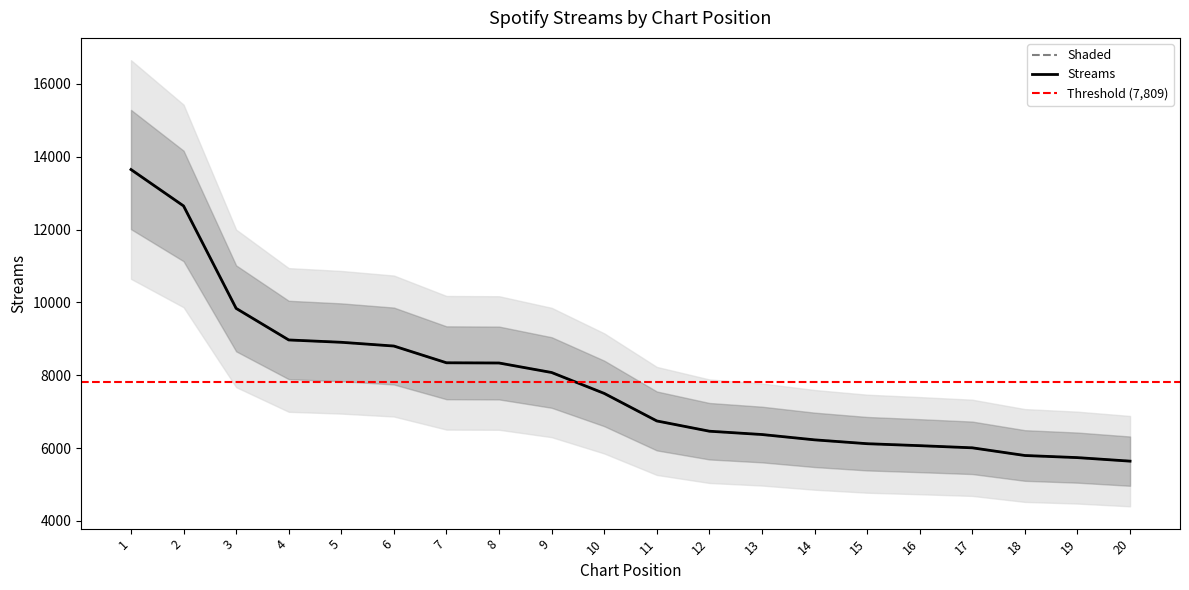

What is the ratio of the value at 18 to the value at 6?

0.7